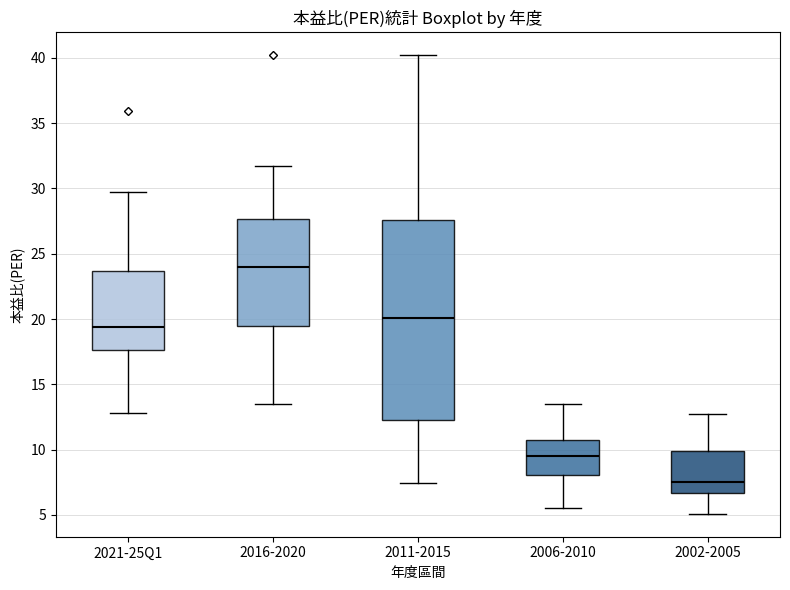

Comparing the boxes themselves (not the whiskers), which one is the tallest?

2011-2015